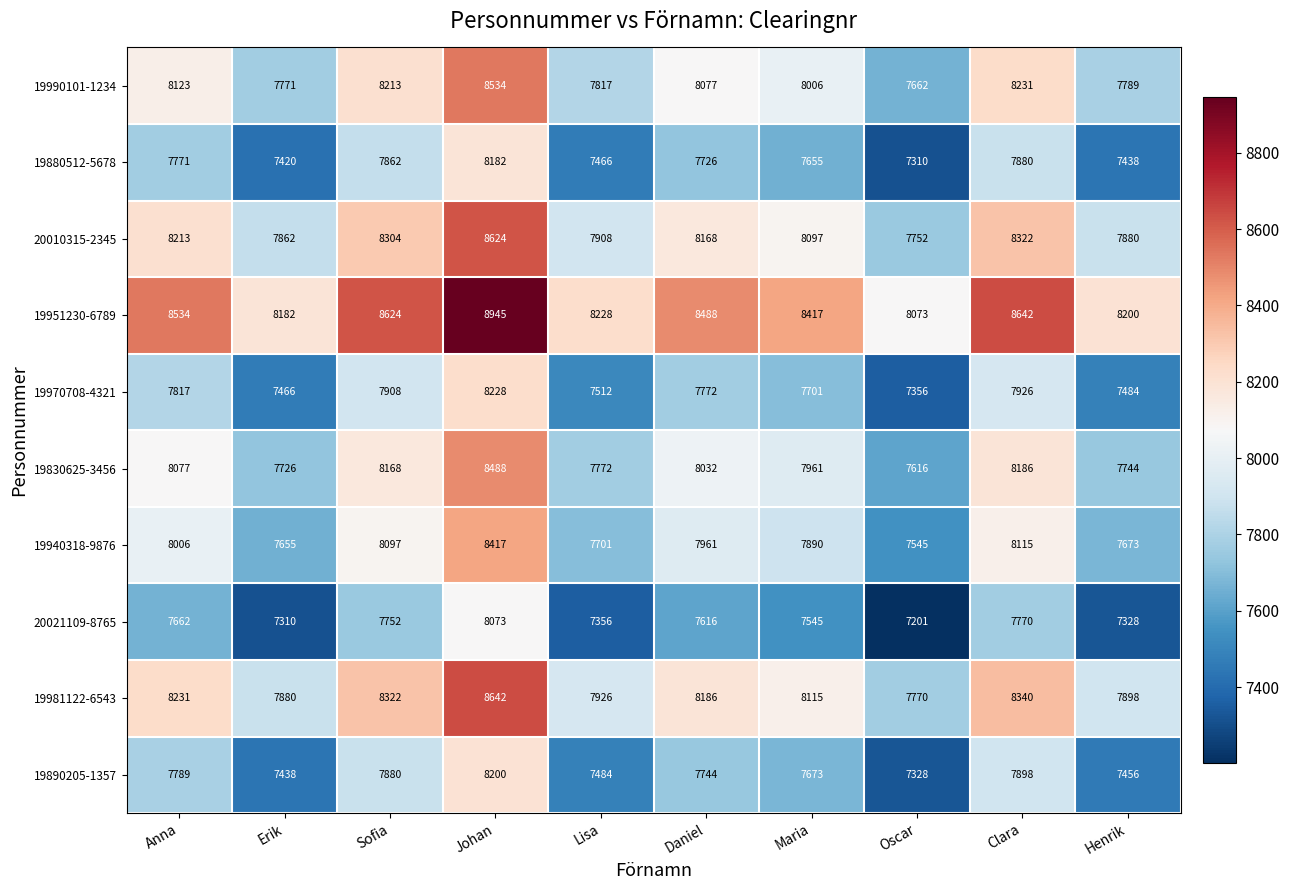

True or false: 19981122-6543 has a value of 8186 at Daniel.

True